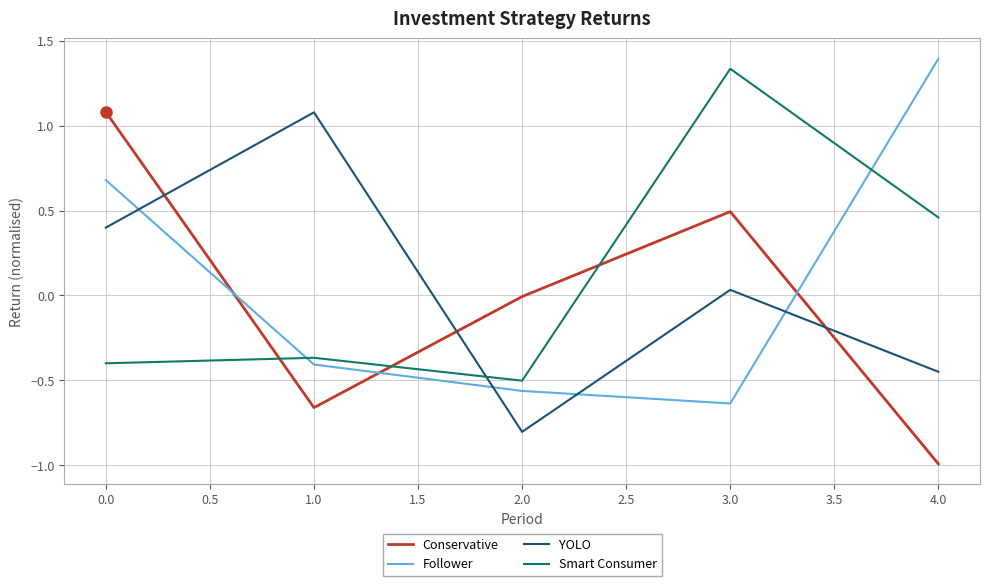

What position from the right is 0.0?

5